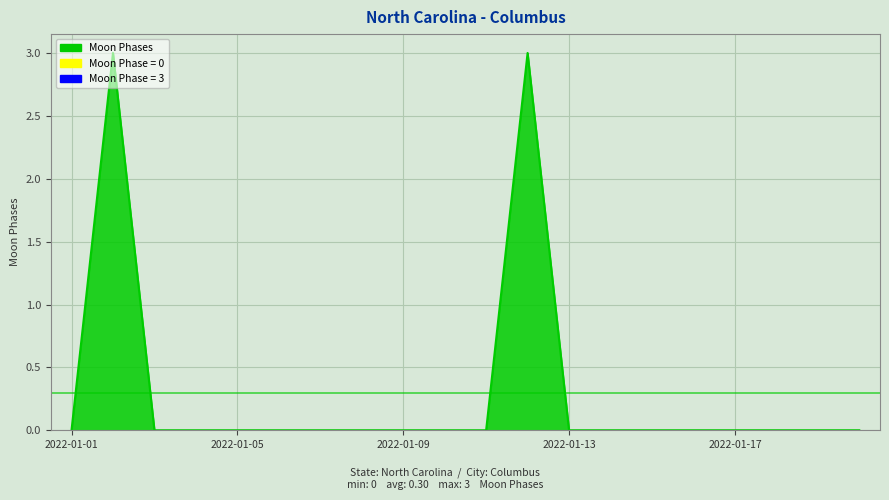

Reading left to right, transcribe all the data shown in this chart.

2022-01-01=0	2022-01-02=3	2022-01-03=0	2022-01-04=0	2022-01-05=0	2022-01-06=0	2022-01-07=0	2022-01-08=0	2022-01-09=0	2022-01-10=0	2022-01-11=0	2022-01-12=3	2022-01-13=0	2022-01-14=0	2022-01-15=0	2022-01-16=0	2022-01-17=0	2022-01-18=0	2022-01-19=0	2022-01-20=0